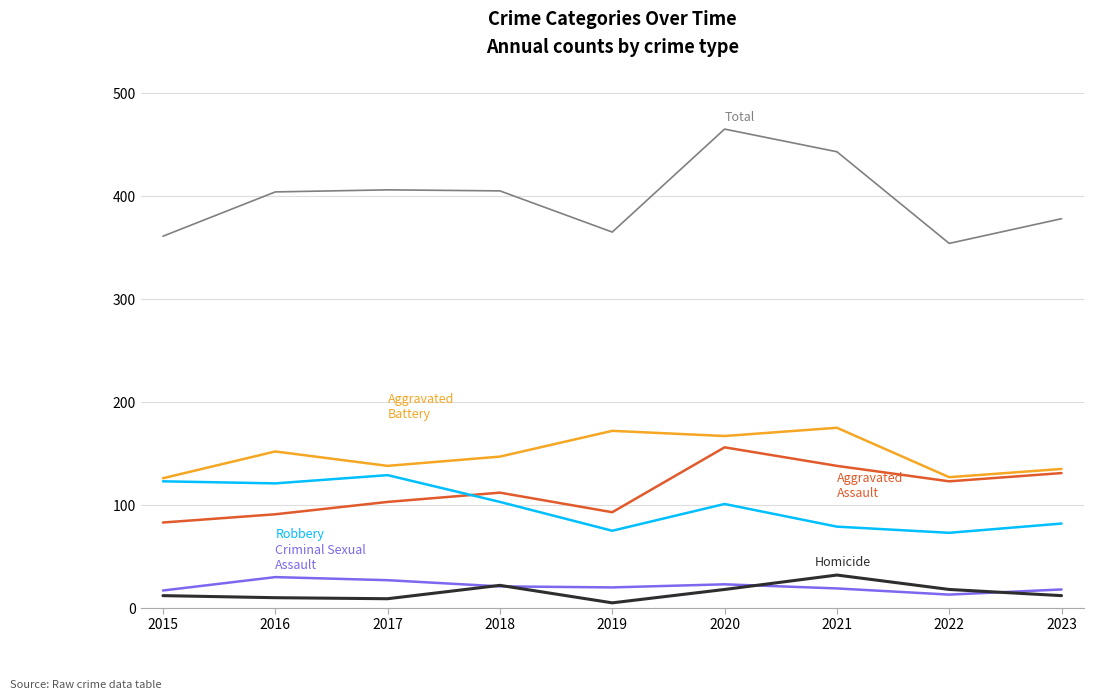

What is the greatest value displayed?

465